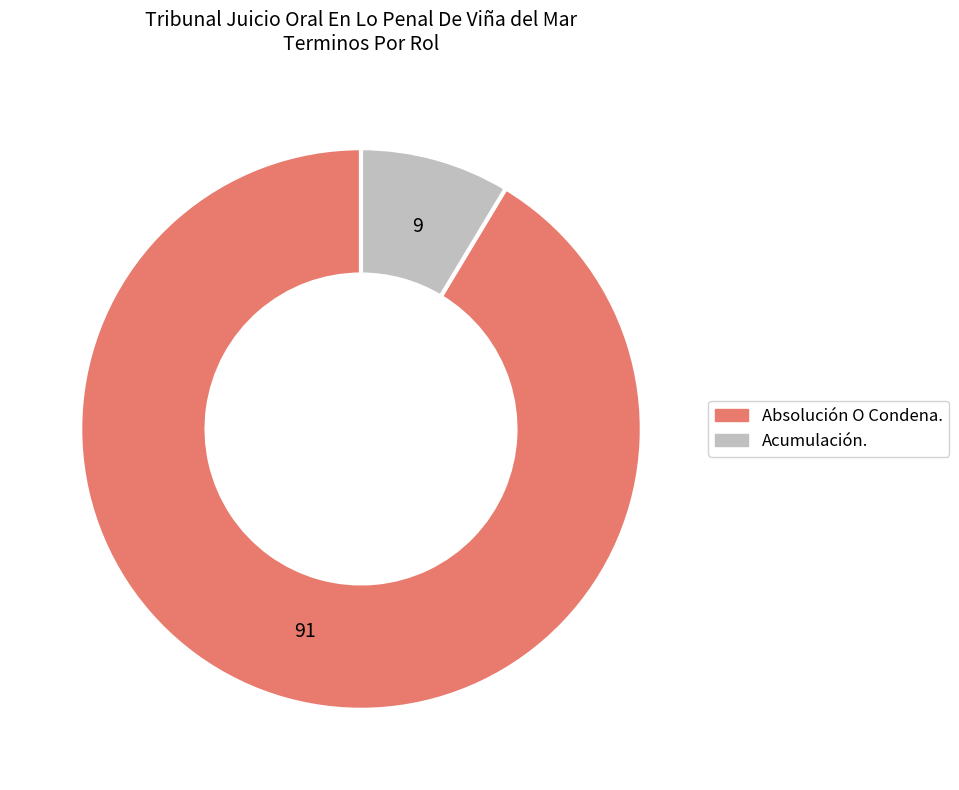

What is the majority slice?

Absolución O Condena.